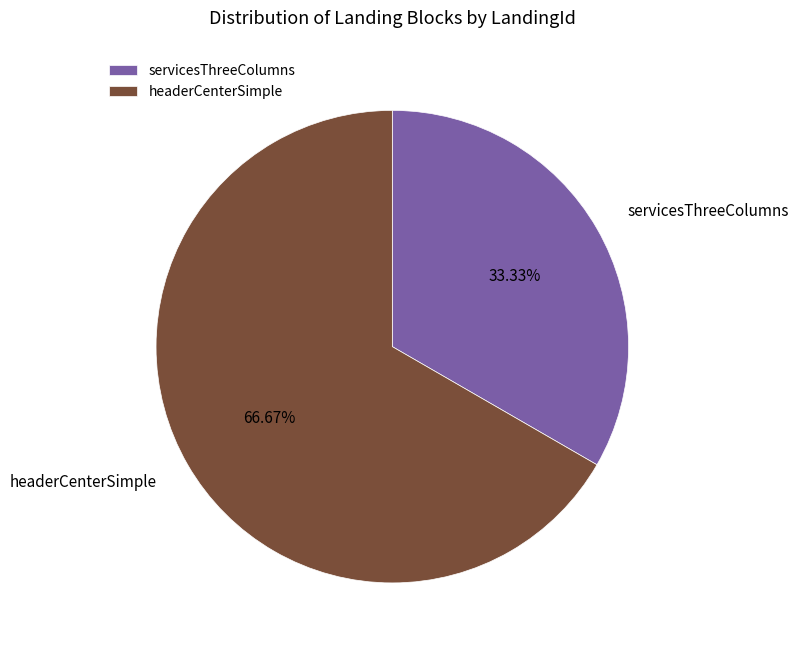

The headerCenterSimple slice represents 53% of the pie. True or false?

False